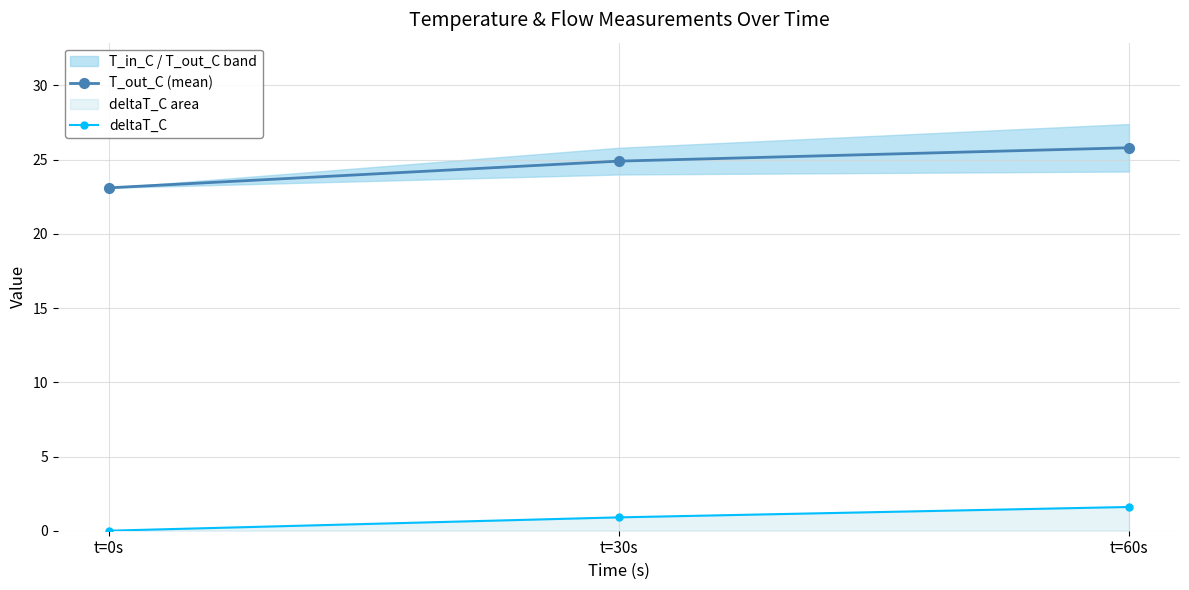

At which label is deltaT_C closest to 0?

t=0s